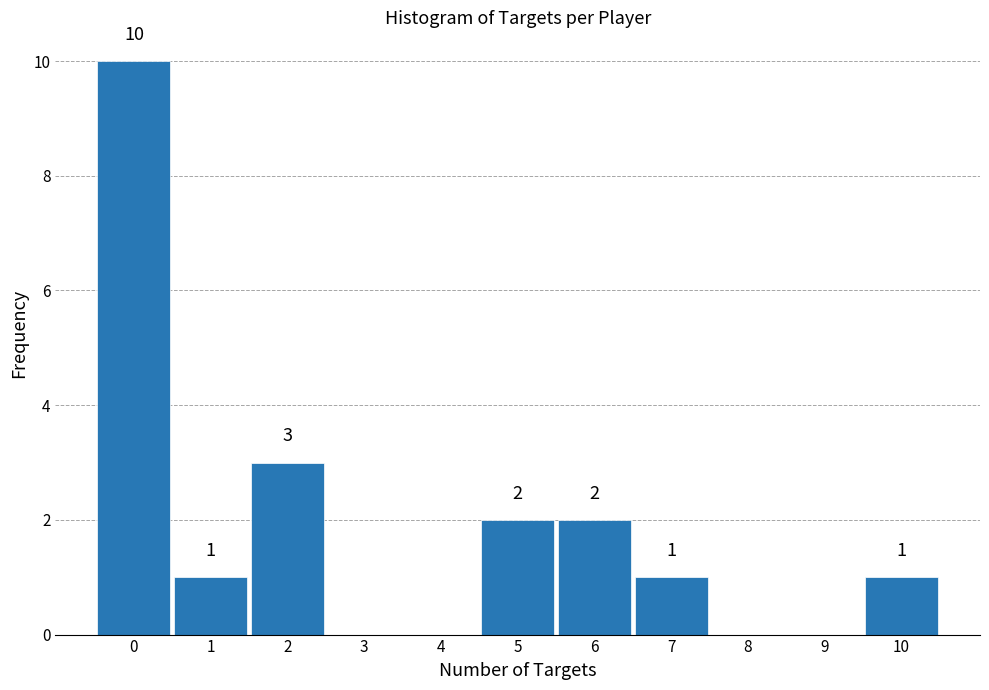

Reading left to right, extract all data points from this chart.

0=10	1=1	2=3	3=0	4=0	5=2	6=2	7=1	8=0	9=0	10=1